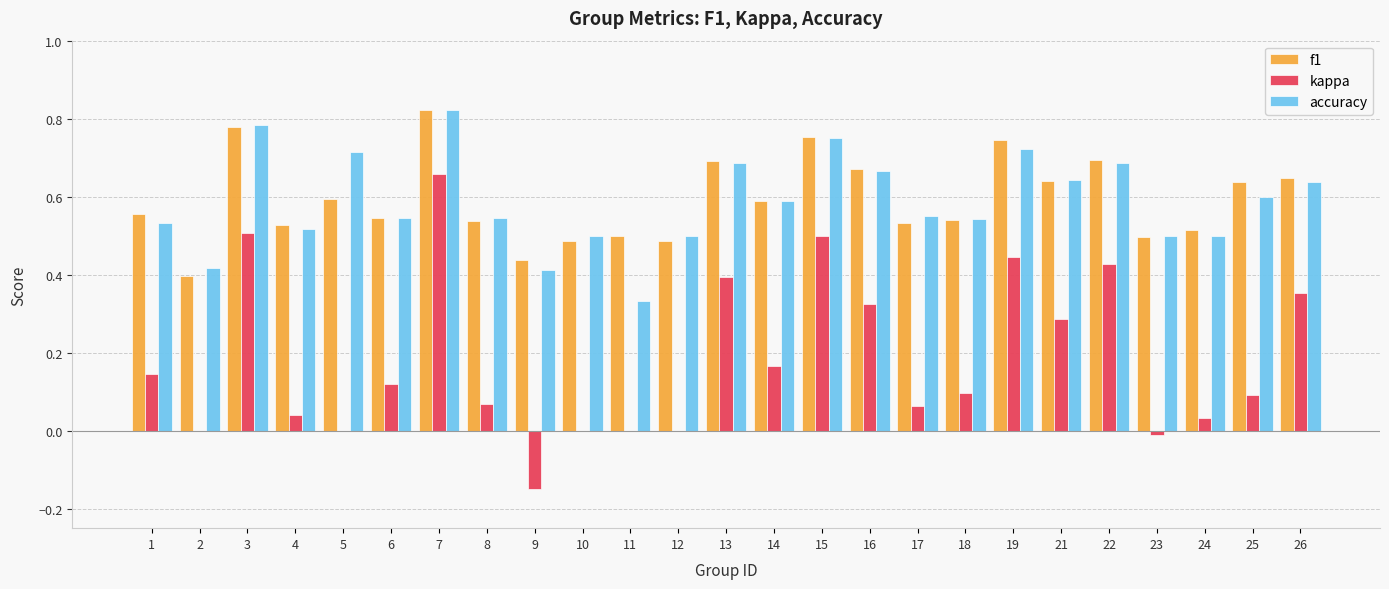

Is the value of kappa at 4 greater than the value of accuracy at 9?

No